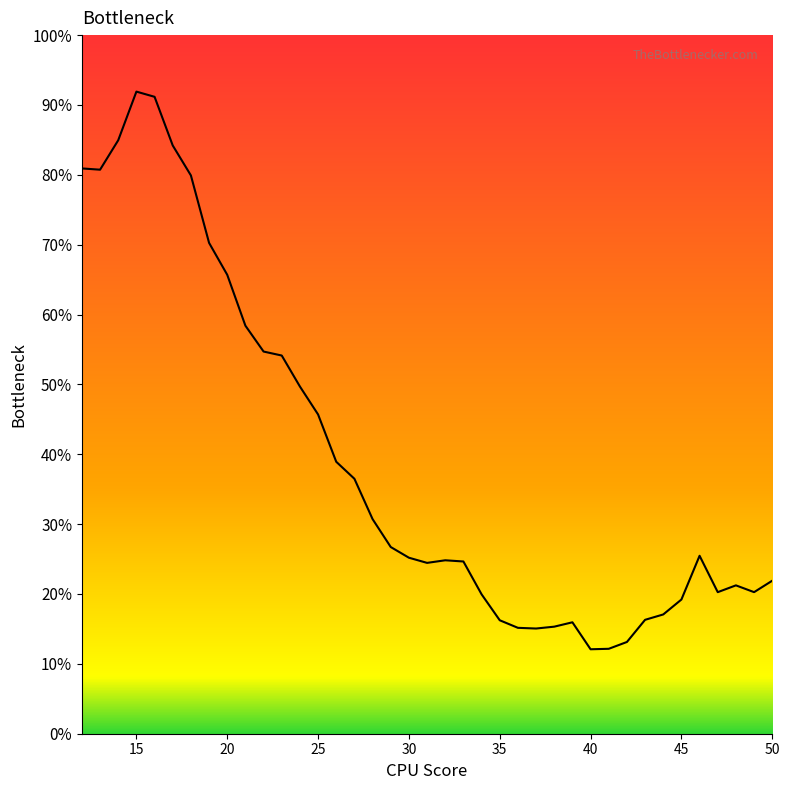

Rank the categories by value from highest to lowest.

15, 16, 14, 17, 12, 13, 18, 19, 20, 21, 22, 23, 24, 25, 26, 27, 28, 29, 46, 30, 32, 33, 31, 50, 48, 49, 47, 34, 45, 44, 43, 35, 39, 38, 36, 37, 42, 41, 40